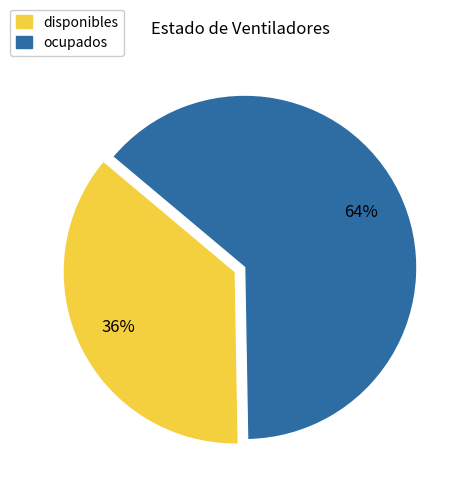

Between disponibles and ocupados, which is larger?

ocupados